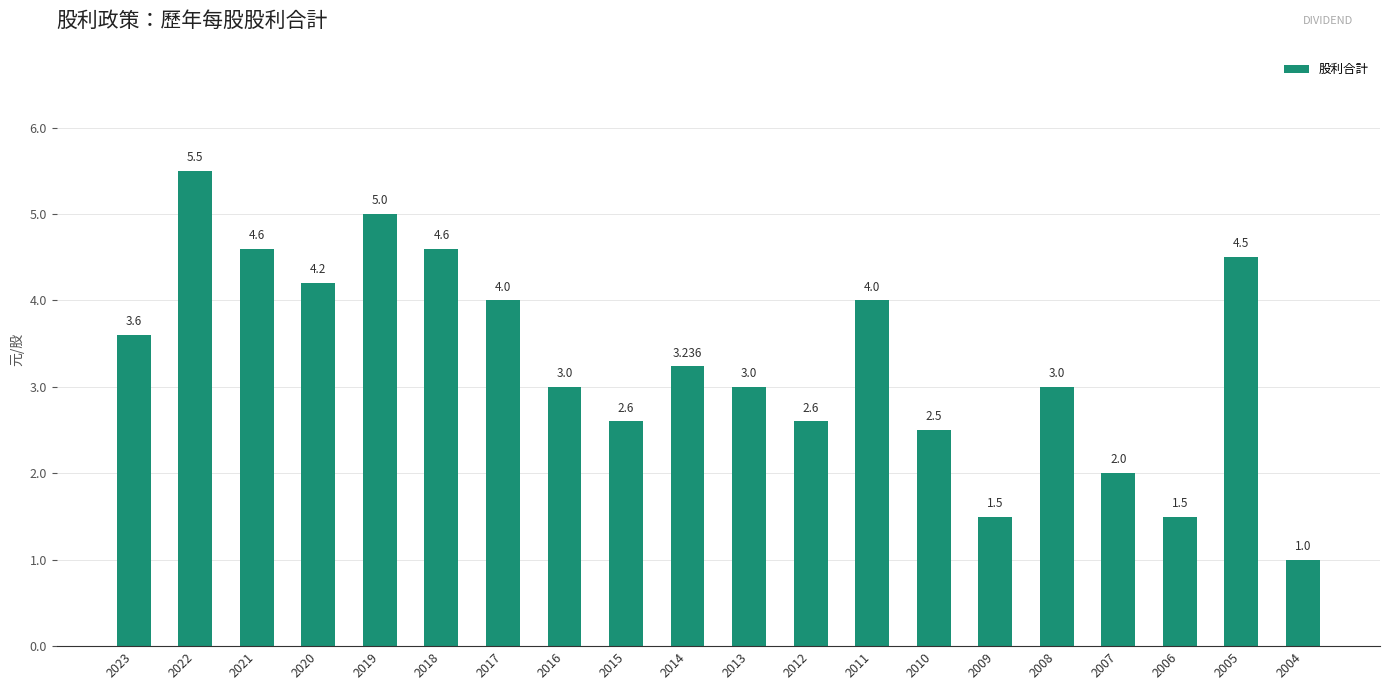

Rank the categories by value from lowest to highest.

2004, 2009, 2006, 2007, 2010, 2015, 2012, 2016, 2013, 2008, 2014, 2023, 2017, 2011, 2020, 2005, 2021, 2018, 2019, 2022